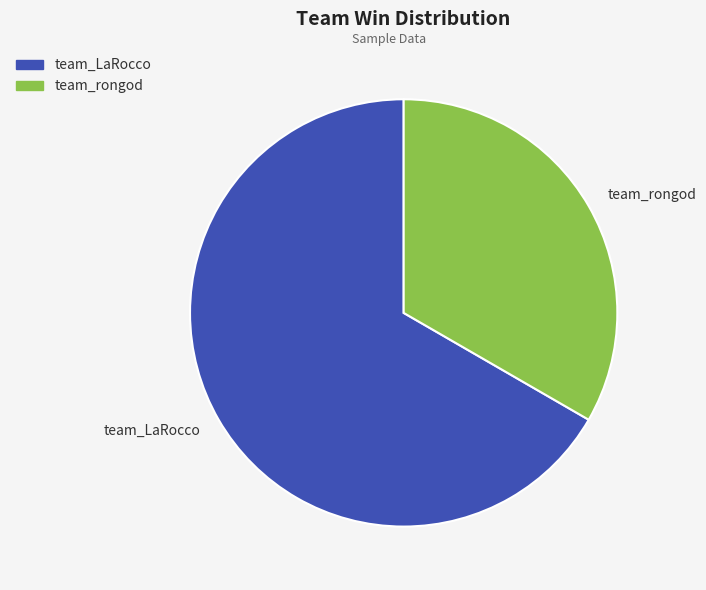

Which slice is the largest?

team_LaRocco